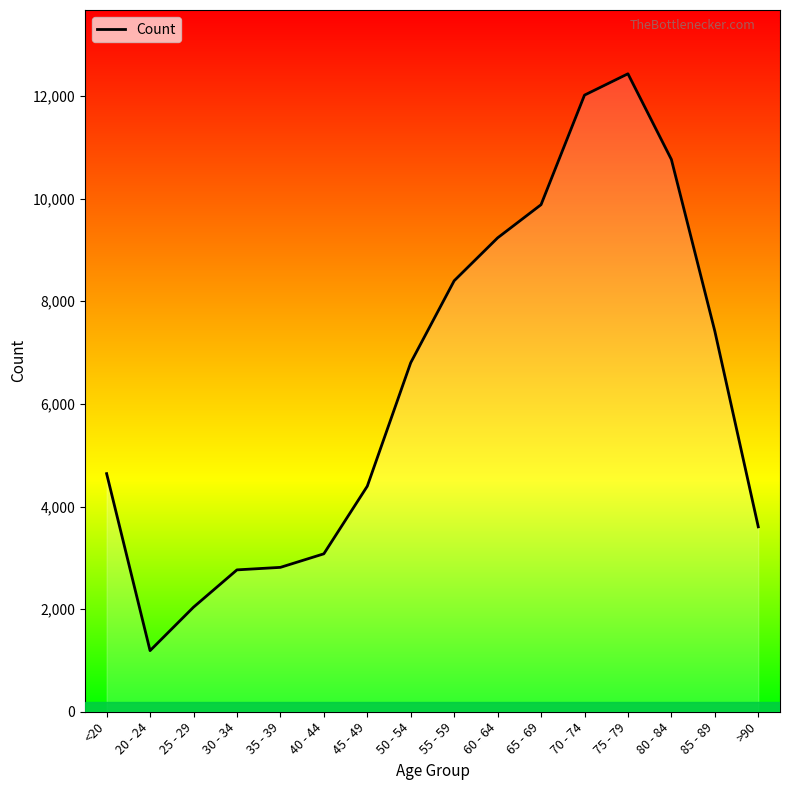

The value at 25 - 29 is 2038. True or false?

True